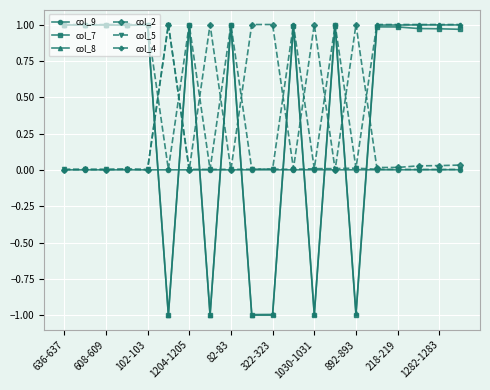

Which series ends up on top after the final intersection of col_9 and col_7?

col_7